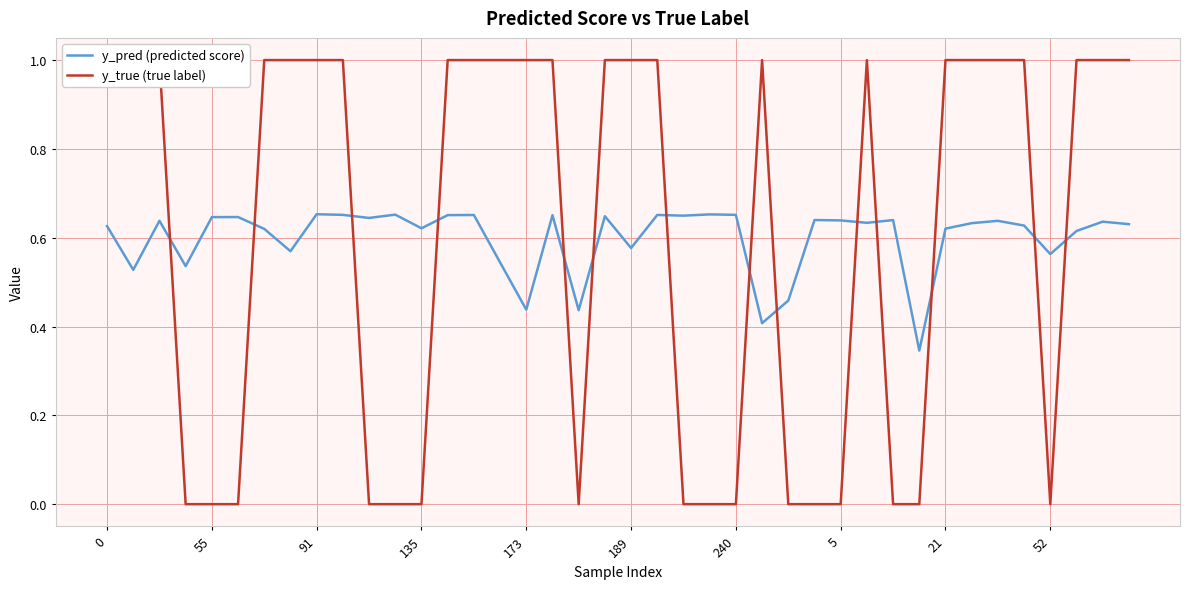

Which label corresponds to the smallest value in the chart?

135